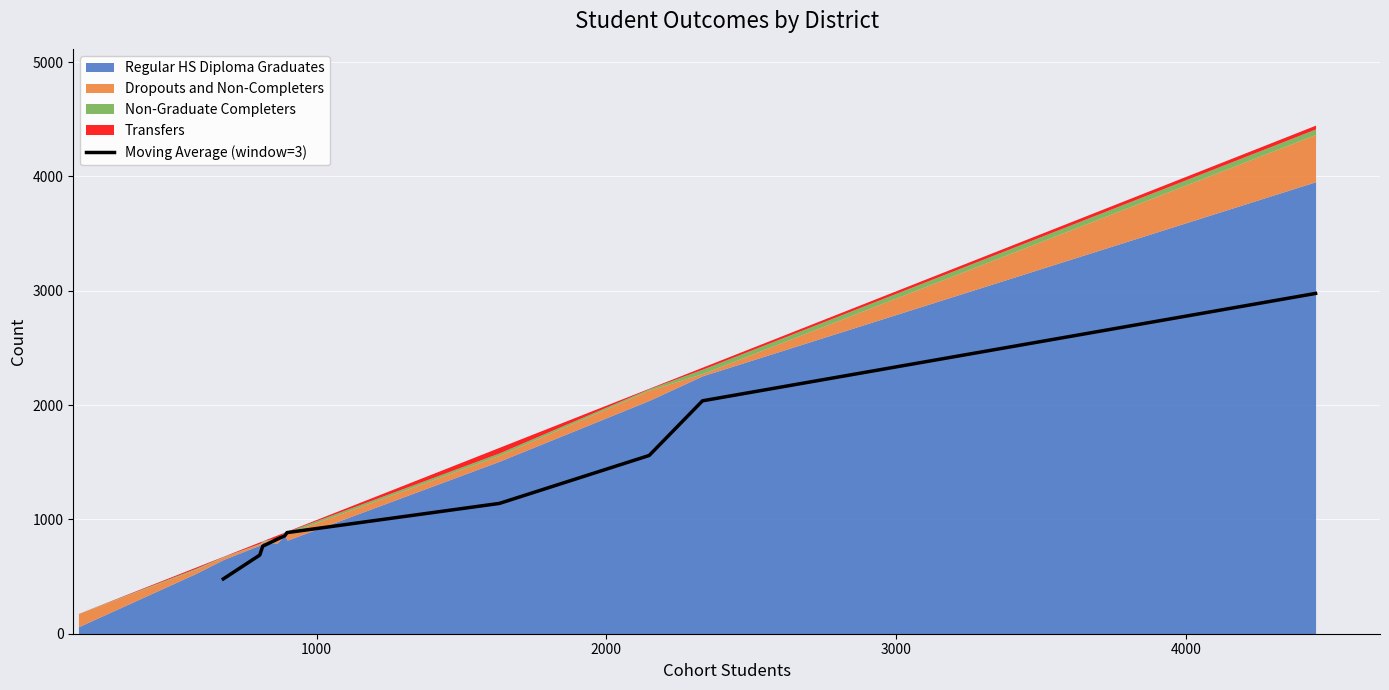

What position from the left is 2000?

3